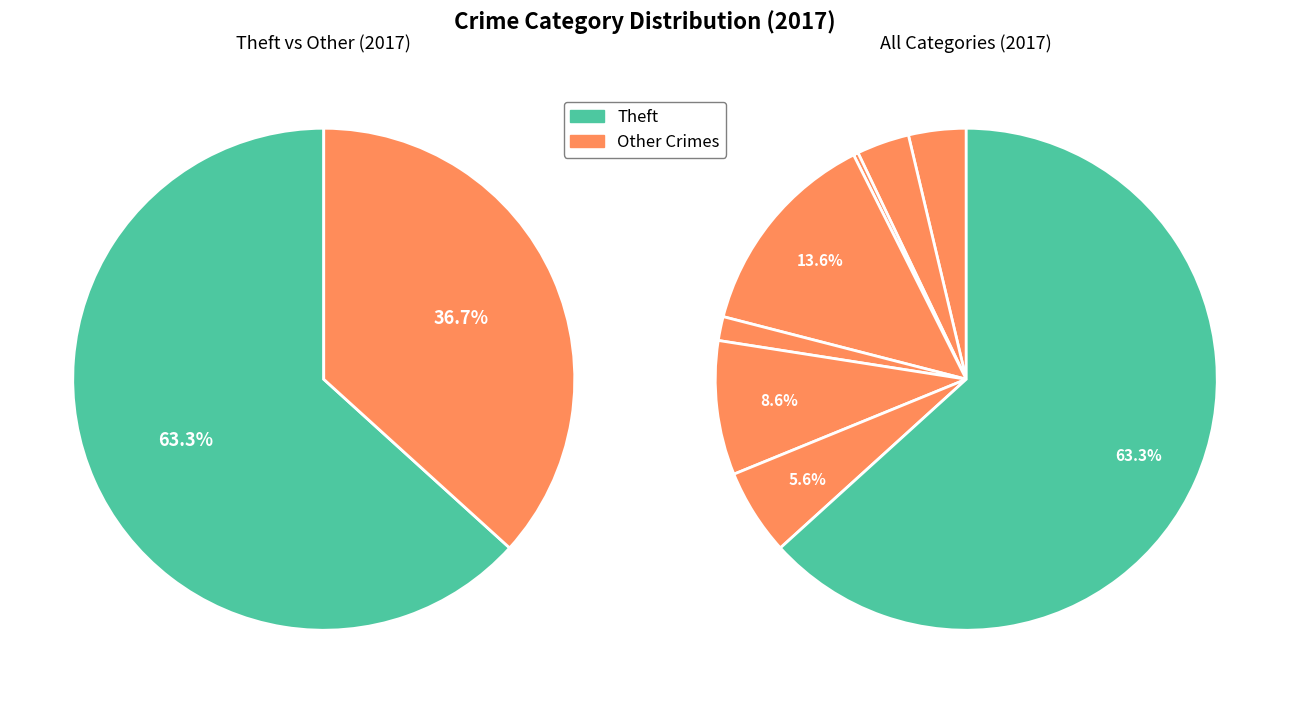

To the nearest percent, what percentage of the pie is values_2017?

4%